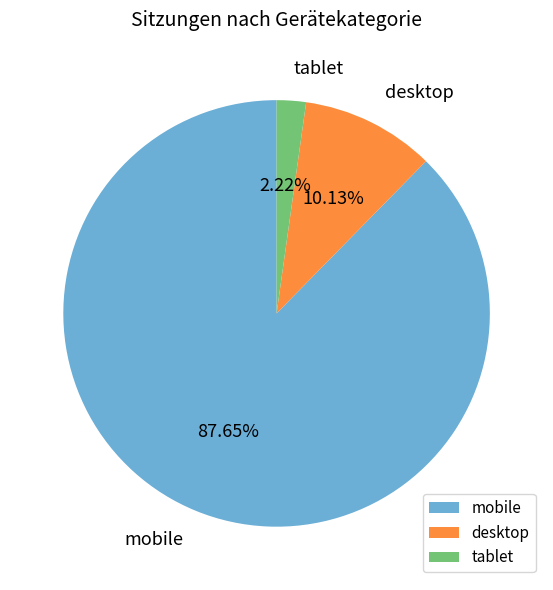

To the nearest percent, what is the combined percentage of desktop and mobile?

98%